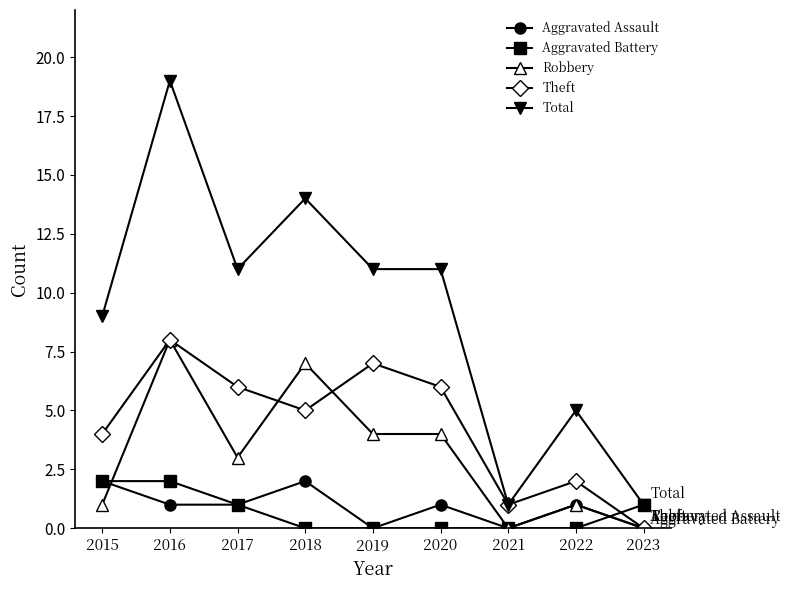

What is the approximate value of Robbery at 2020?

4